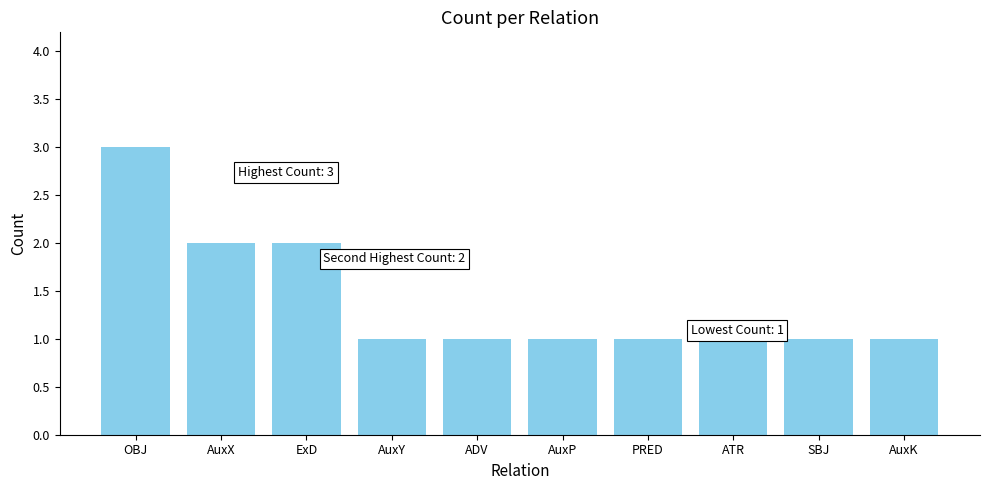

What is the minimum value shown in the chart?

1